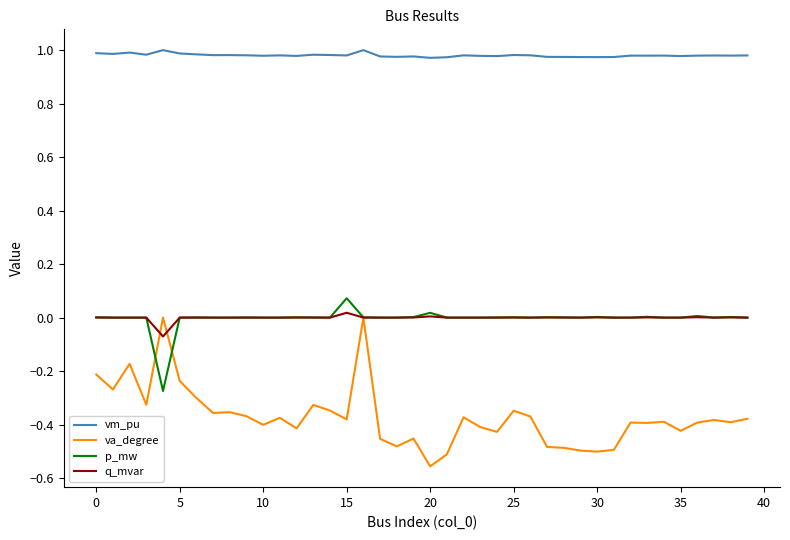

Which series has the largest total across all categories?

vm_pu